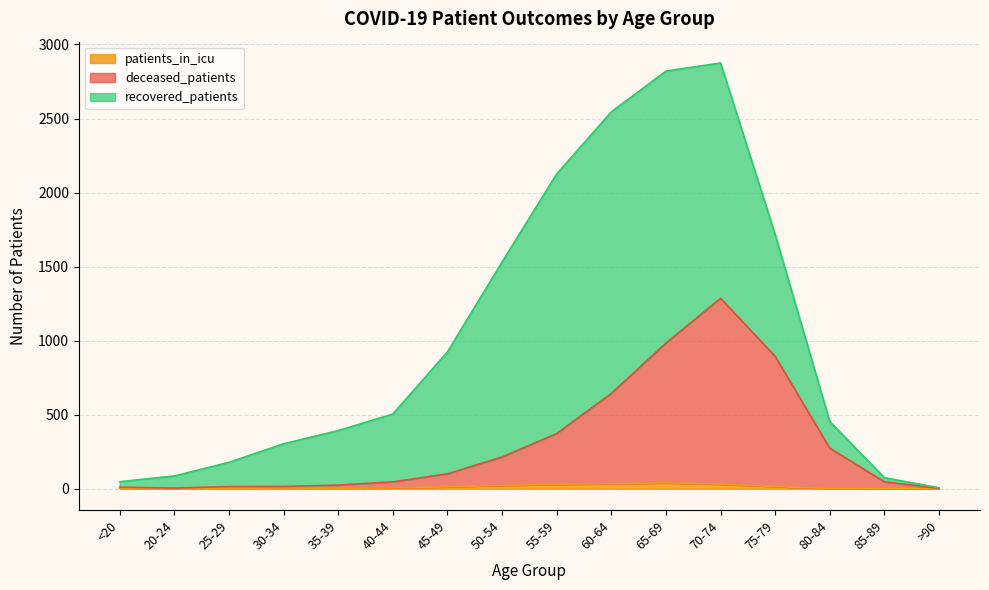

Which category has the highest value in the recovered_patients series?

65-69